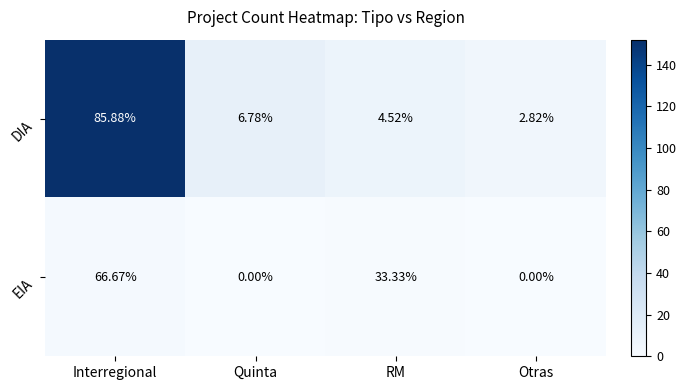

Is the value of EIA at Interregional greater than the value of DIA at Quinta?

Yes